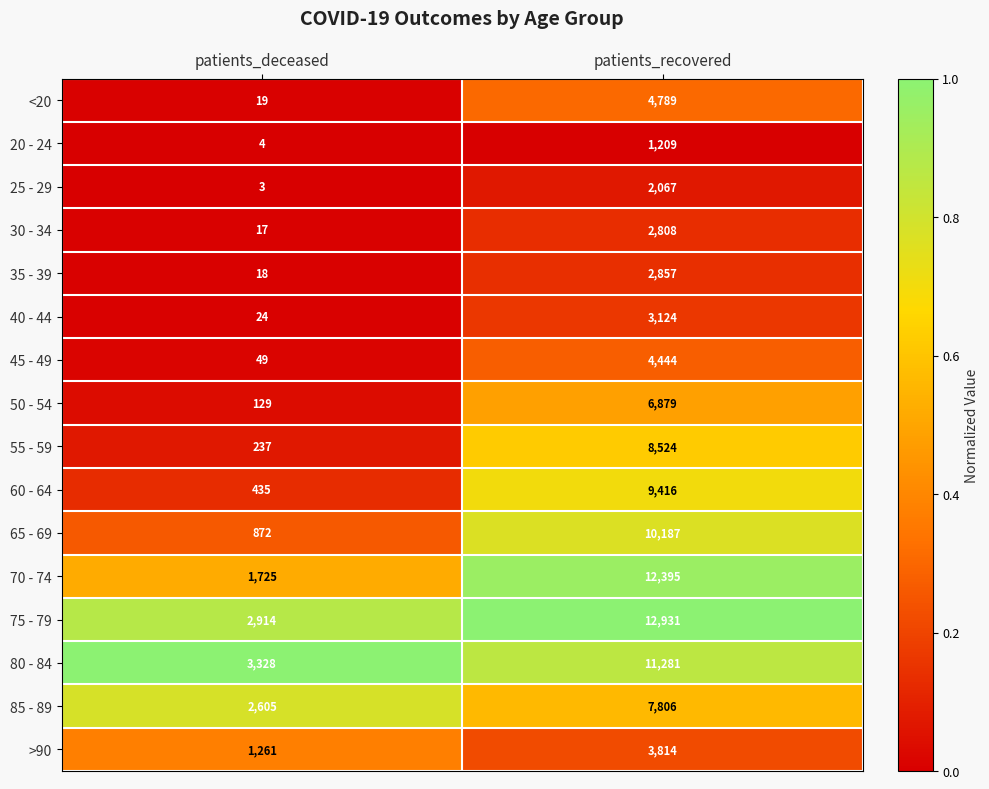

What is the maximum value shown in the chart?

12931